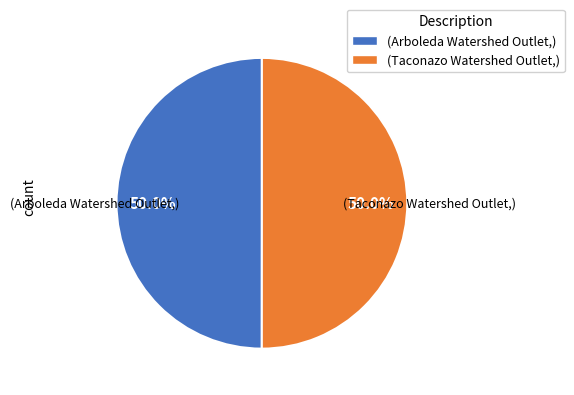

Combined, do (Arboleda Watershed Outlet,) and (Taconazo Watershed Outlet,) account for over 50%?

Yes